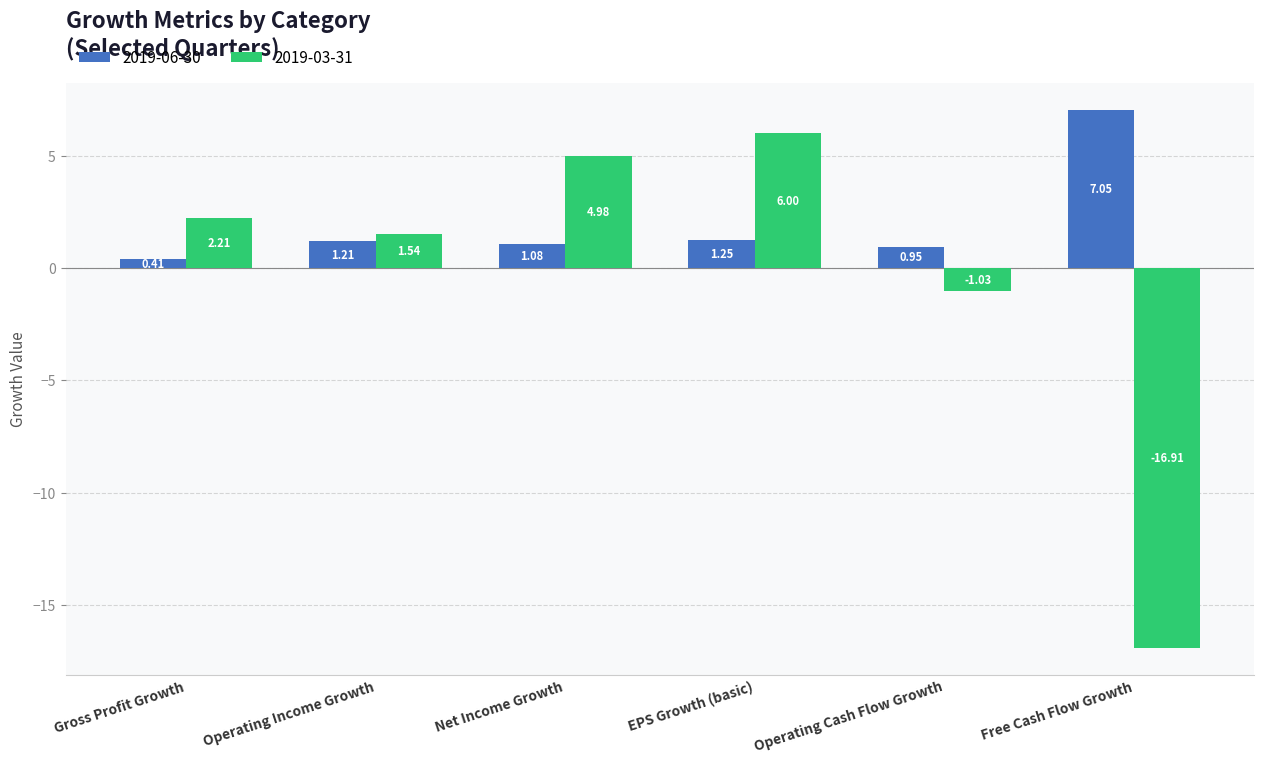

Which category has the lowest value in the 2019-06-30 series?

Gross Profit Growth